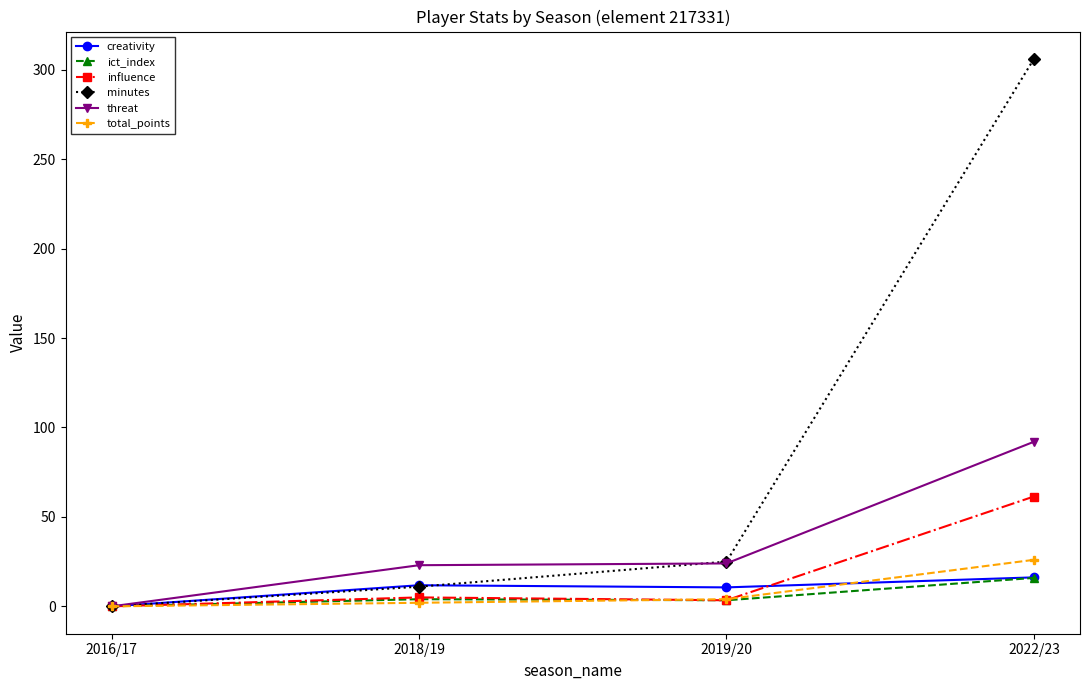

What is the sum of the total_points values at 2016/17 and 2019/20?

4.0